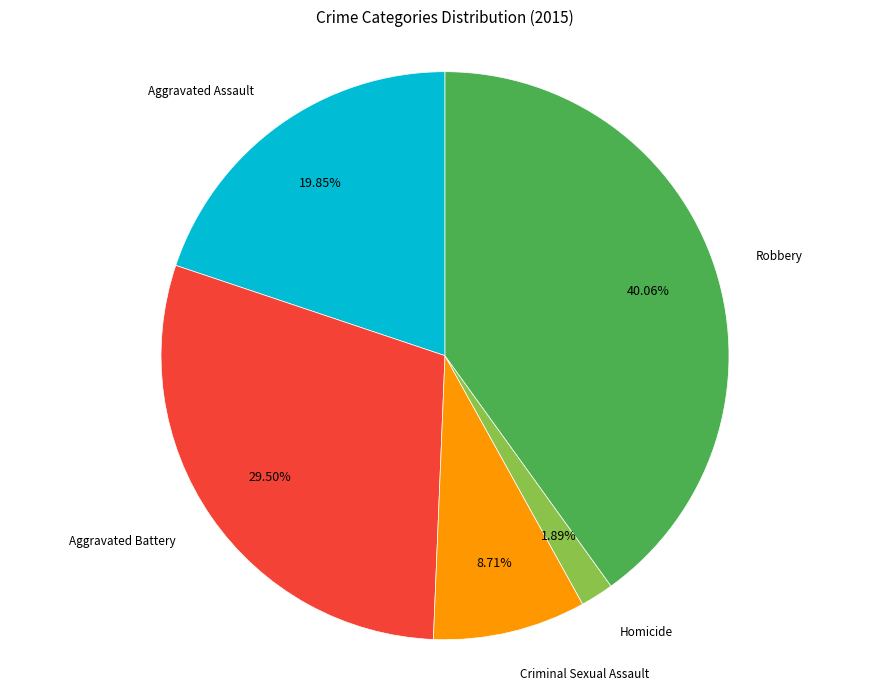

Does any single category account for the majority?

No